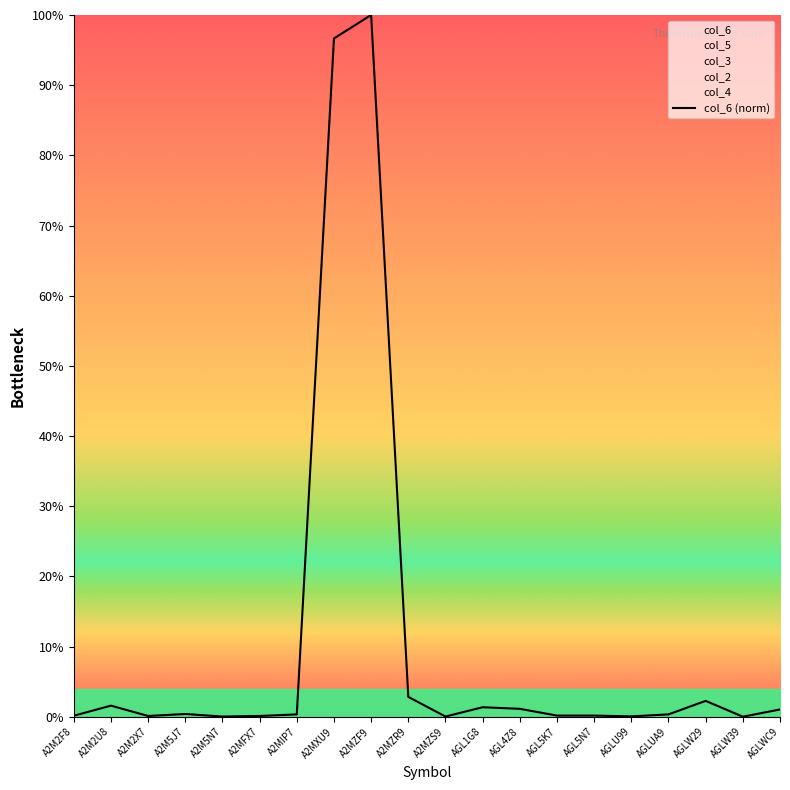

What is the difference between the maximum and minimum values?

100.0